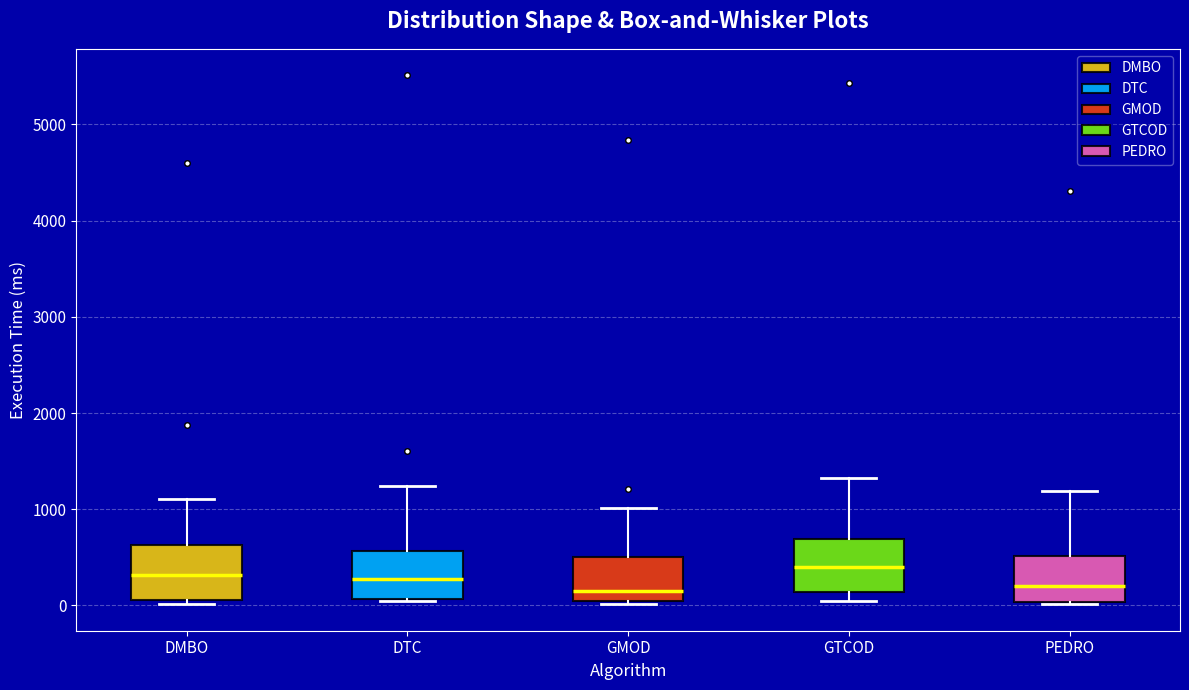

Reading left to right, transcribe this box plot: for each box, give where its median line is, the range the box spans, and where its two whiskers end, as read against the y-axis. The values are not printed on the chart, so give them approximately, as read against the axis.

DMBO: median 300, box 100 to 600, whiskers 0 to 1100
DTC: median 300, box 100 to 600, whiskers 0 to 1200
GMOD: median 200, box 0 to 500, whiskers 0 to 1000
GTCOD: median 400, box 100 to 700, whiskers 0 to 1300
PEDRO: median 200, box 0 to 500, whiskers 0 to 1200